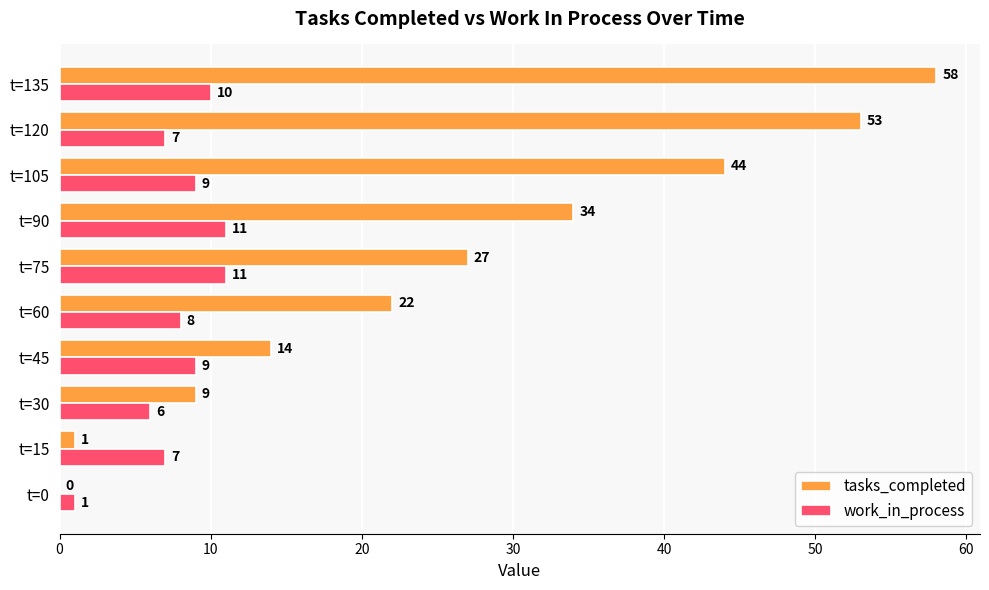

What is the total value across all series at t=15?

8